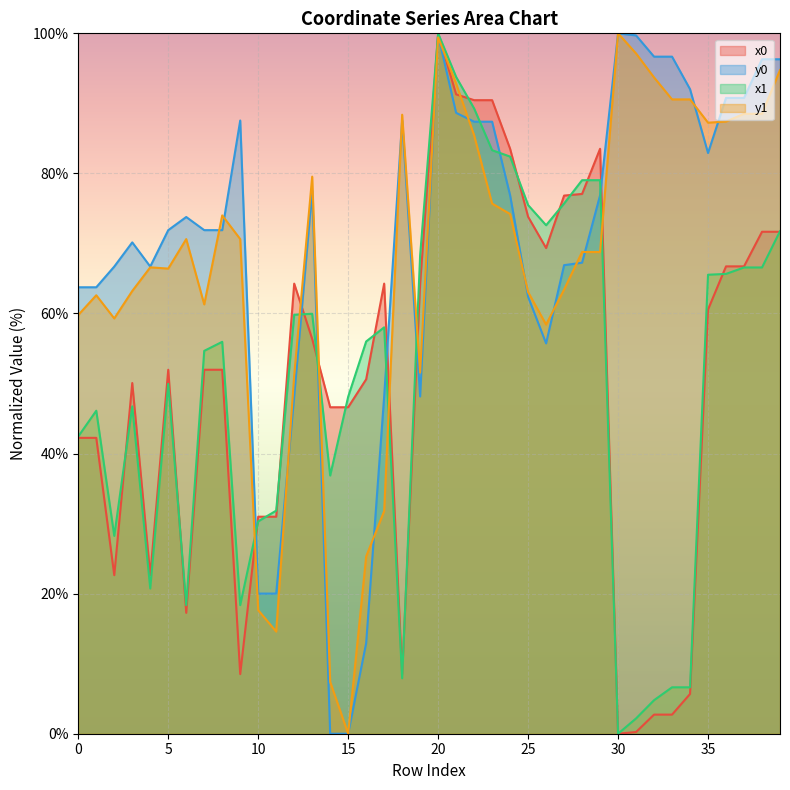

At which category is the sum across all series the highest?

20